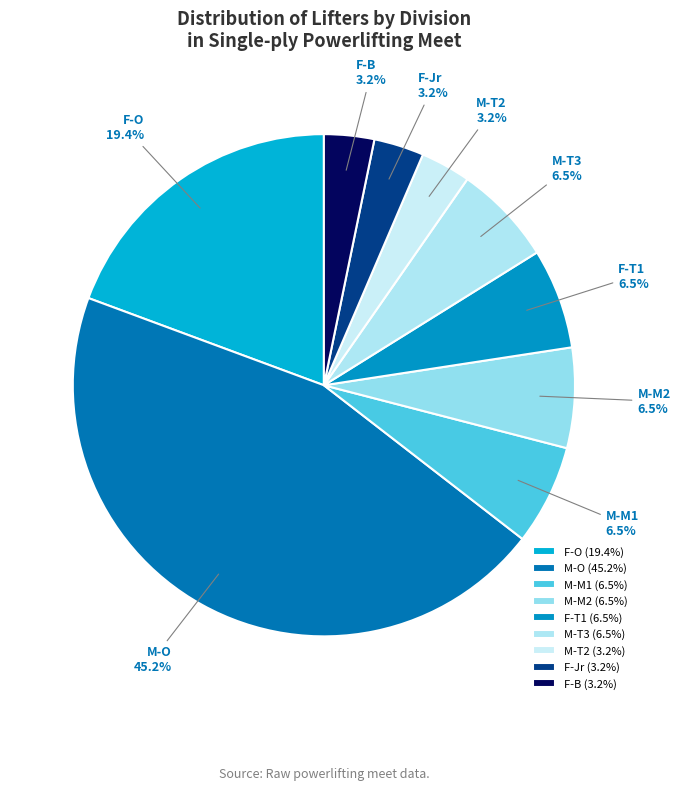

Which has a higher value, M-T2 or M-M2?

M-M2